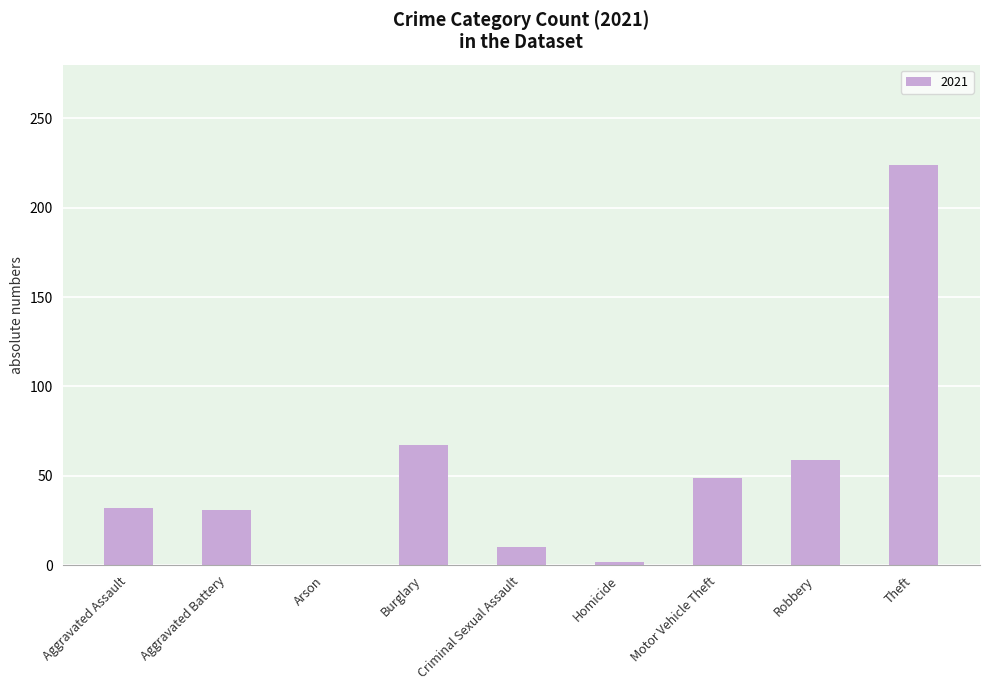

How many series are shown in this chart?

1